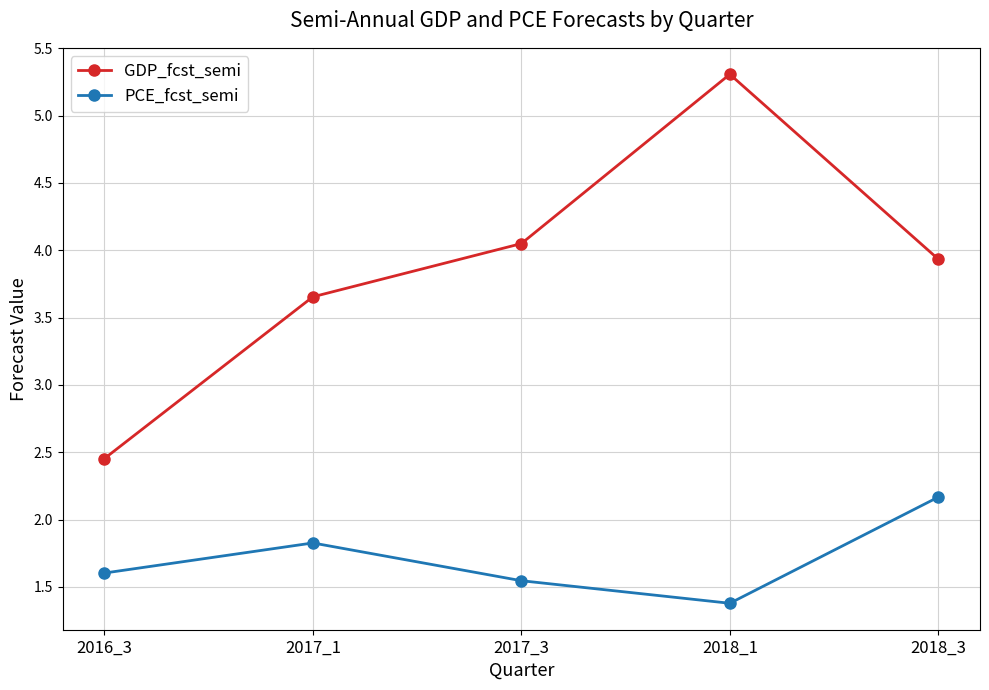

Is the value of GDP_fcst_semi at 2017_1 greater than the value of PCE_fcst_semi at 2017_3?

Yes